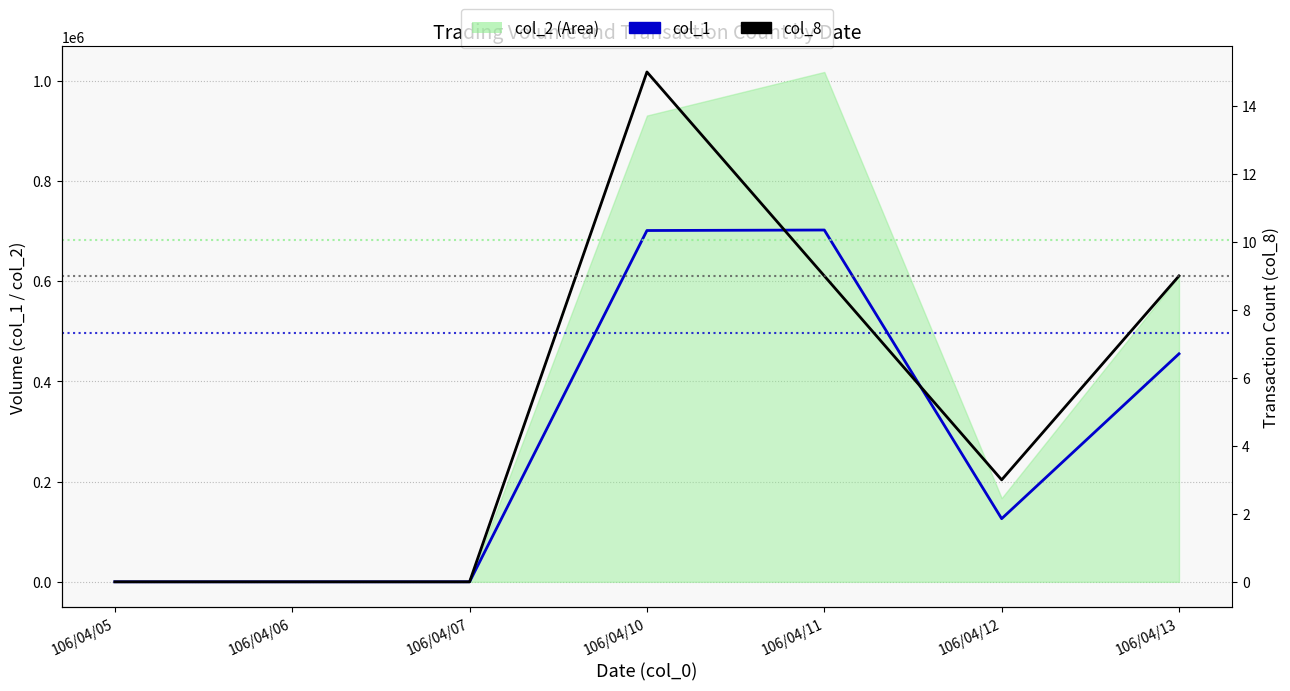

Which series has the largest total across all categories?

col_1